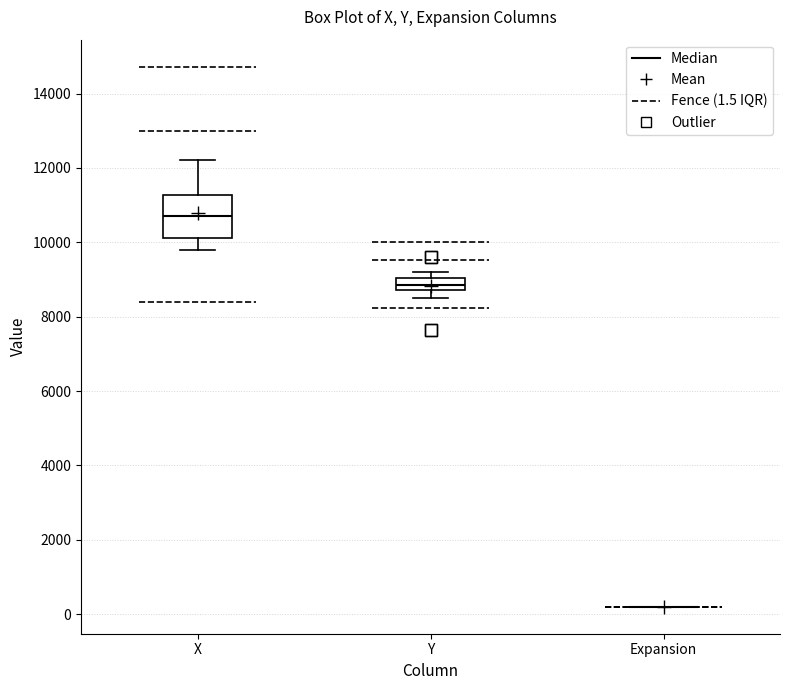

Reading left to right, transcribe this box plot: for each box, give where its median line is, the range the box spans, and where its two whiskers end, as read against the y-axis. The values are not printed on the chart, so give them approximately, as read against the axis.

X: median 10800, box 10200 to 11200, whiskers 9800 to 12200
Y: median 8800 (inside the box), box 8800 to 9000, whiskers 8600 to 9200
Expansion: box collapsed to a line at 200, whiskers 200 to 200